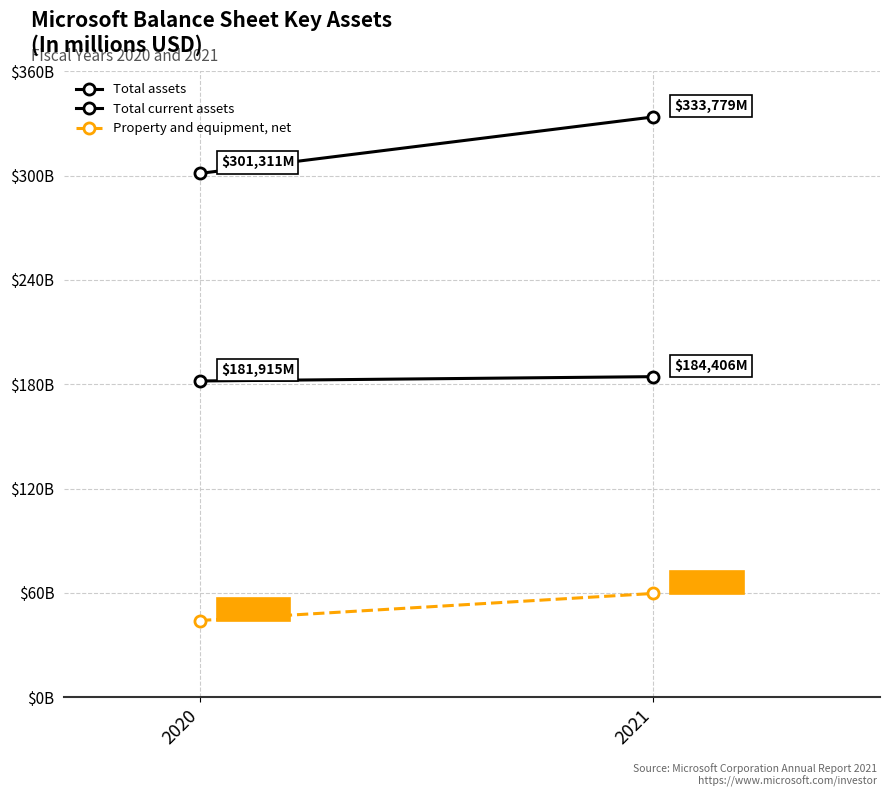

What is the difference between the Property and equipment, net values at 2020 and 2021?

15564